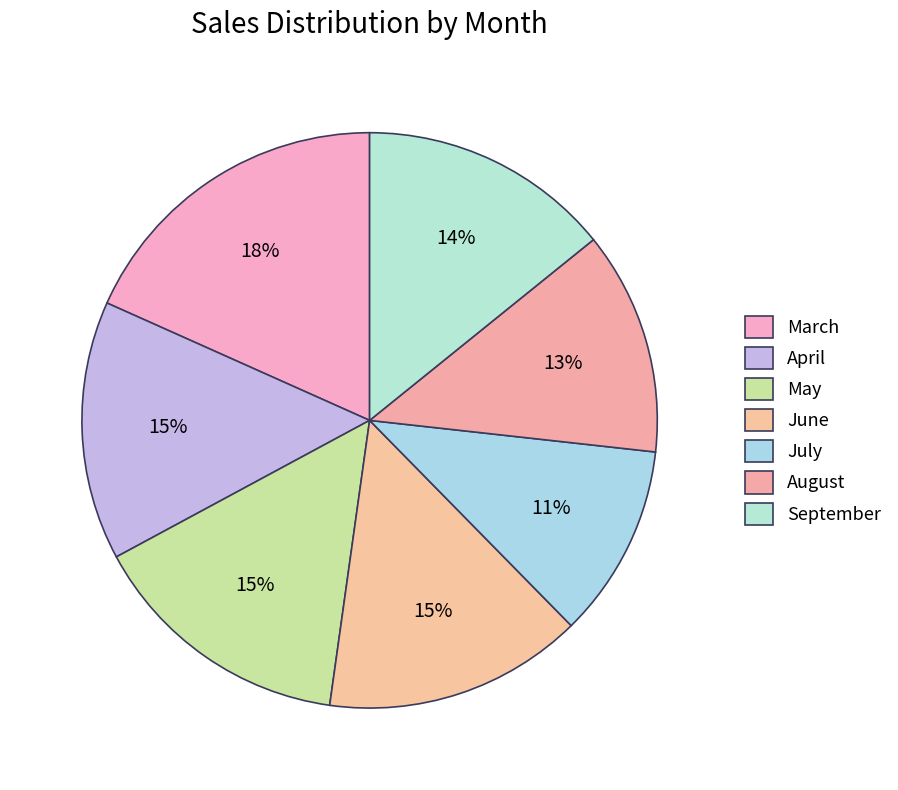

Is there any slice that represents more than half of the pie?

No